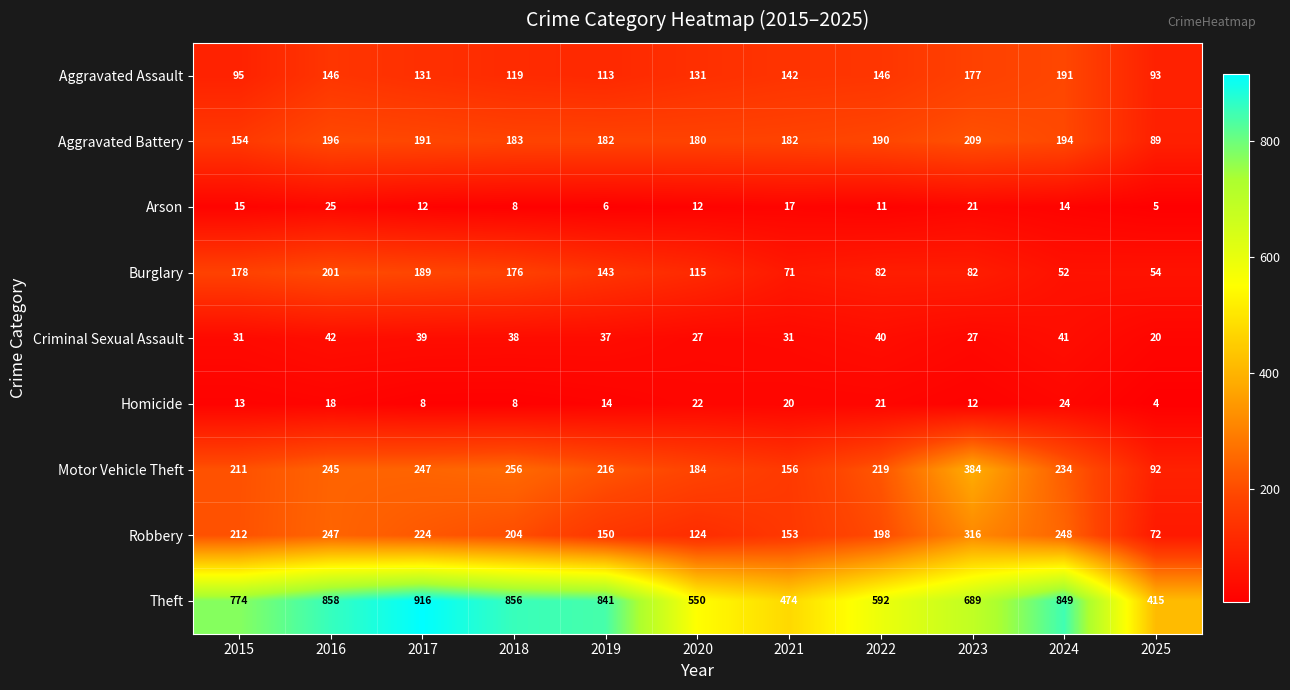

What is the spread (max minus min) of values at 2017?

908